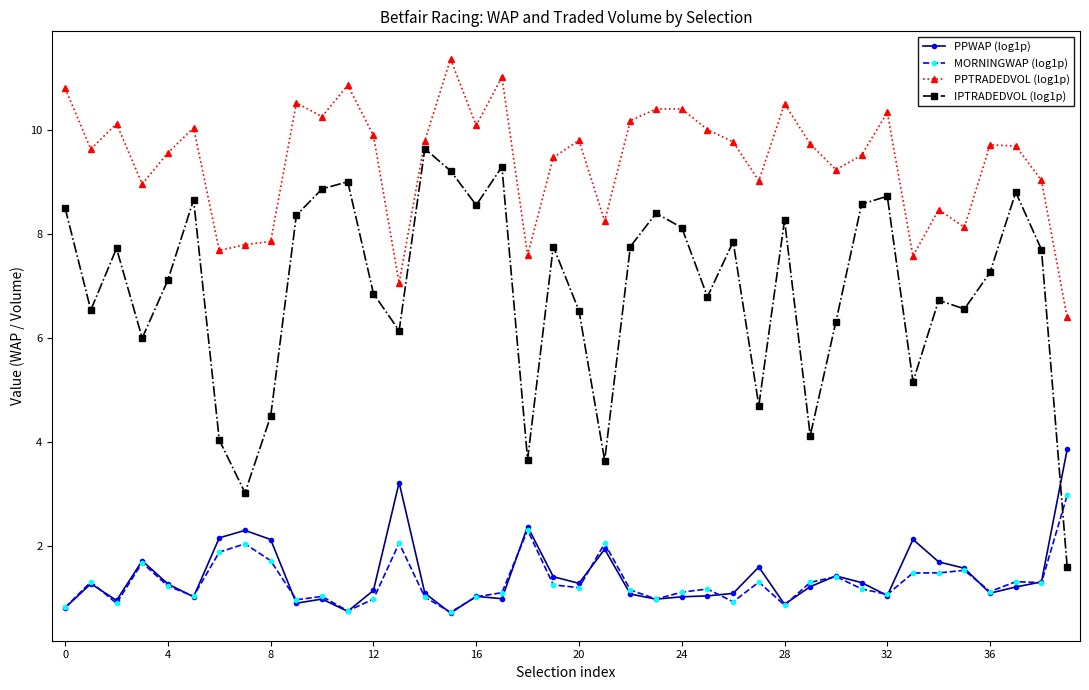

What is the value of the PPWAP (log1p) point at the 27th from the left?

1.1